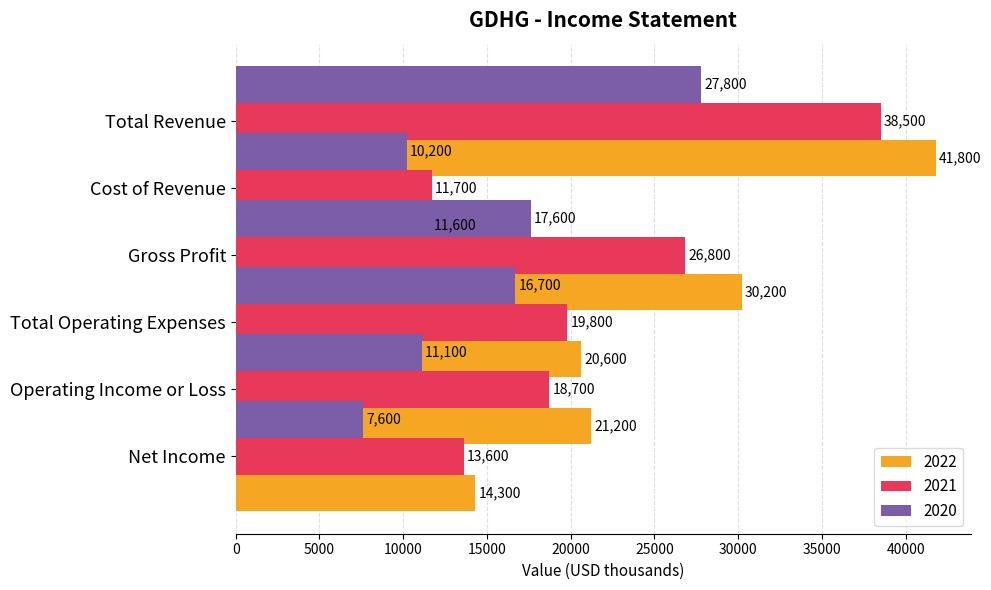

Is it true that 2020 equals 15326 at Total Revenue?

False